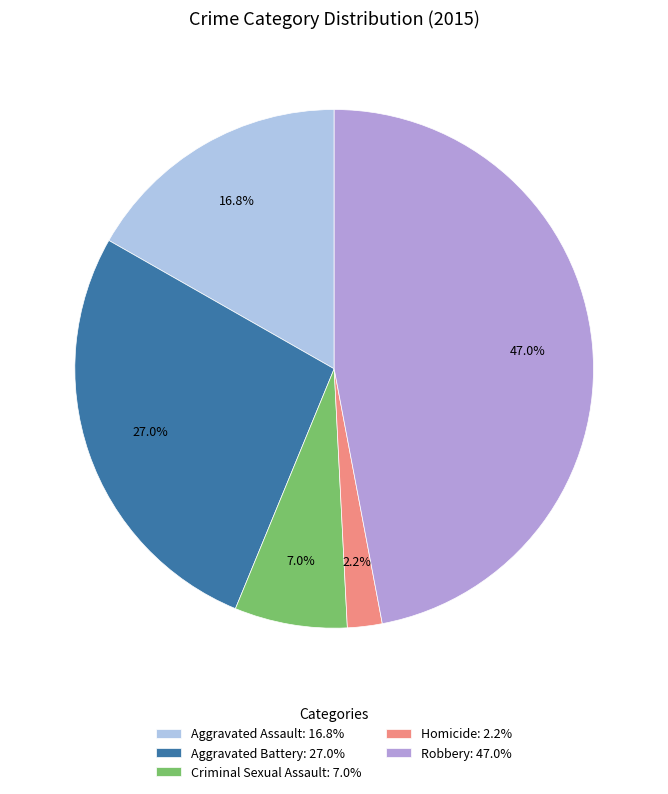

To the nearest percent, what percentage of the pie is Aggravated Battery?

27%